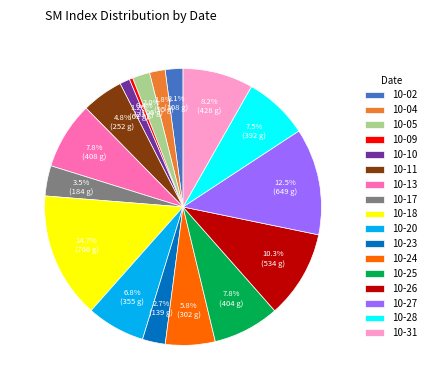

Which slice is the smallest?

10-09